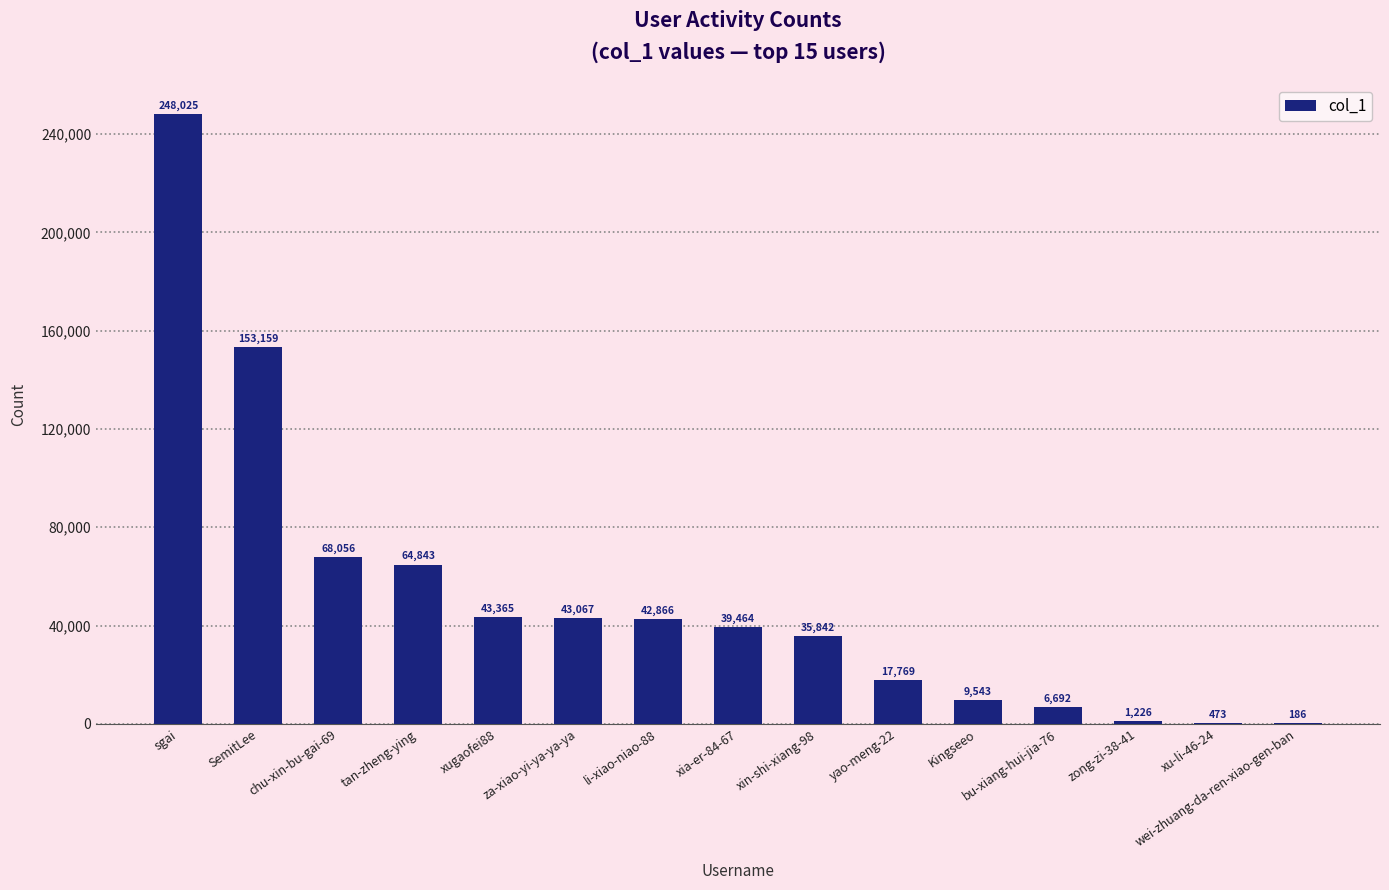

Reading left to right, transcribe all the data shown in this chart.

248025	153159	68056	64843	43365	43067	42866	39464	35842	17769	9543	6692	1226	473	186